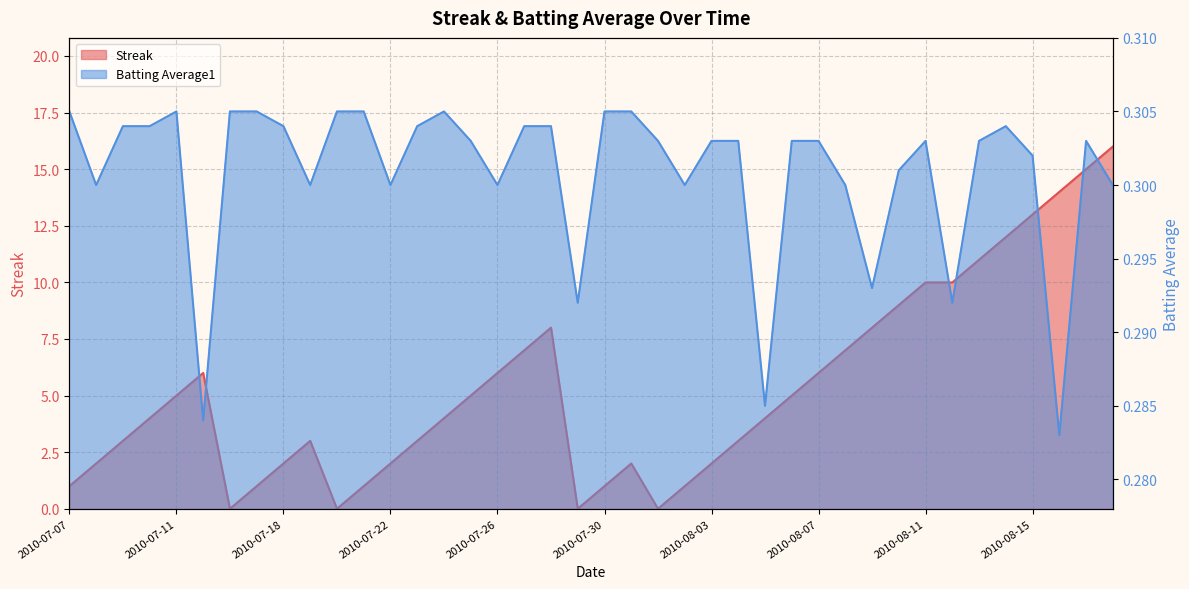

The value of Batting Average1 at 2010-08-17 is 0.3. True or false?

True